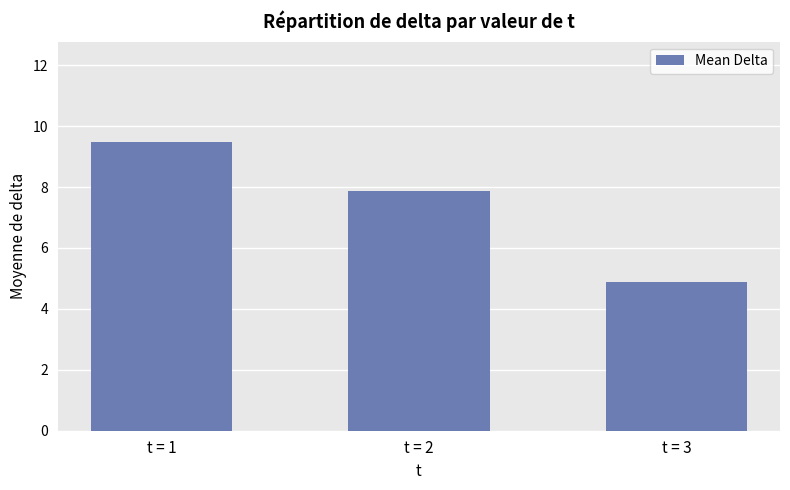

What is the value of the 2nd bar from the left?

7.9